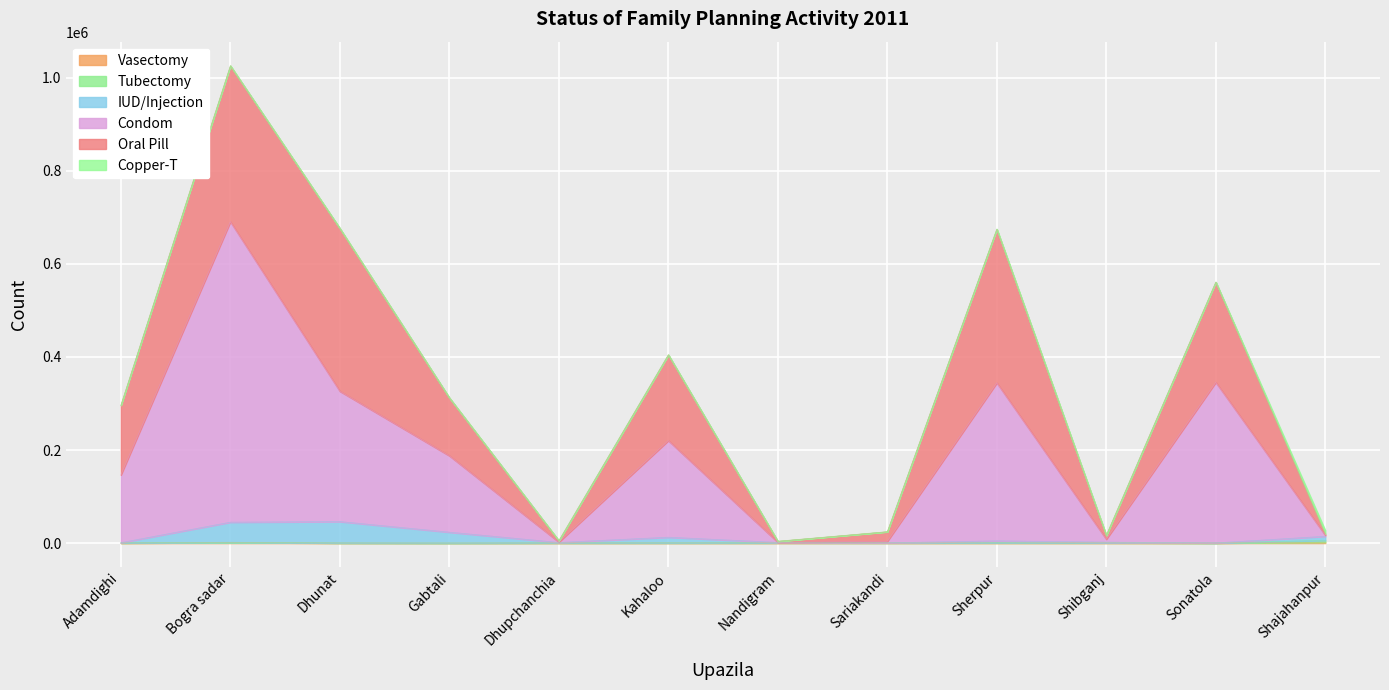

What is the label of the 10th point from the right?

Dhunat